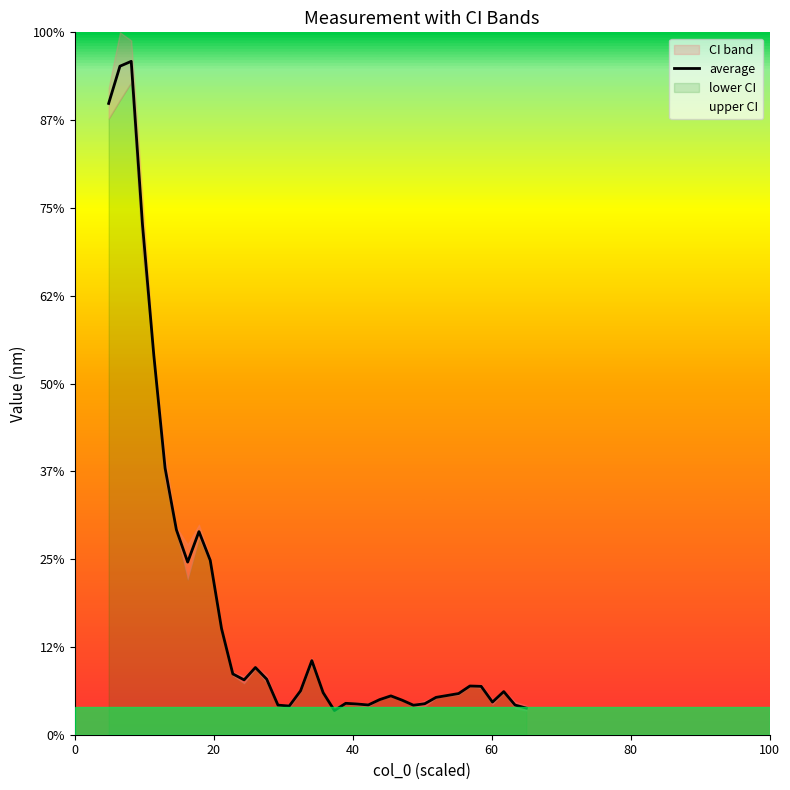

At which label is the value closest to 397?

80